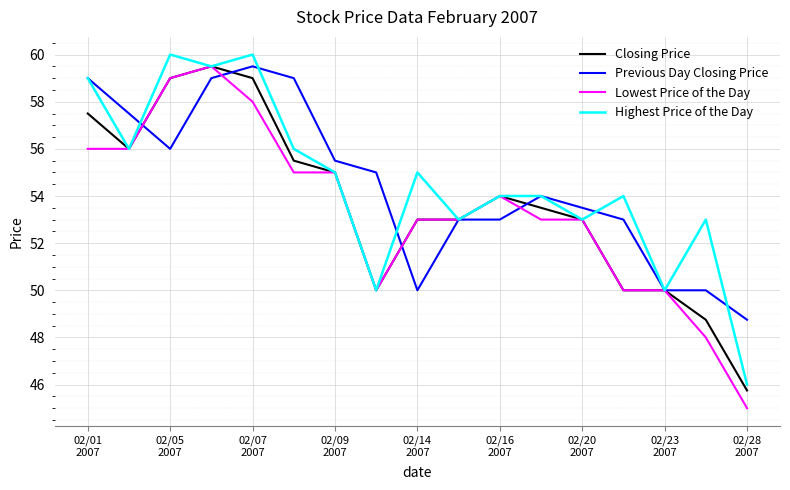

What is the minimum value for Lowest Price of the Day?

45.0